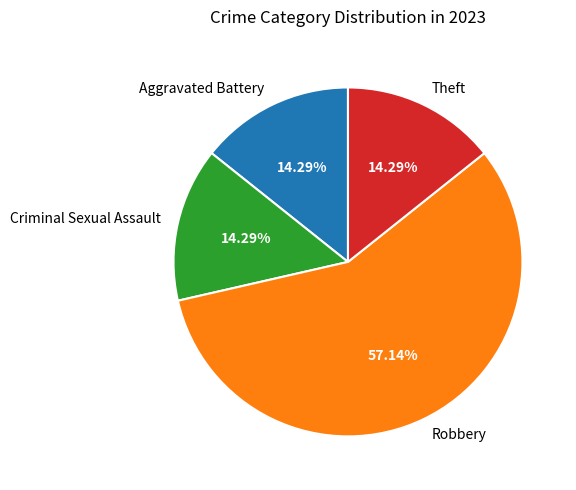

The Aggravated Battery slice represents 21% of the pie. True or false?

False